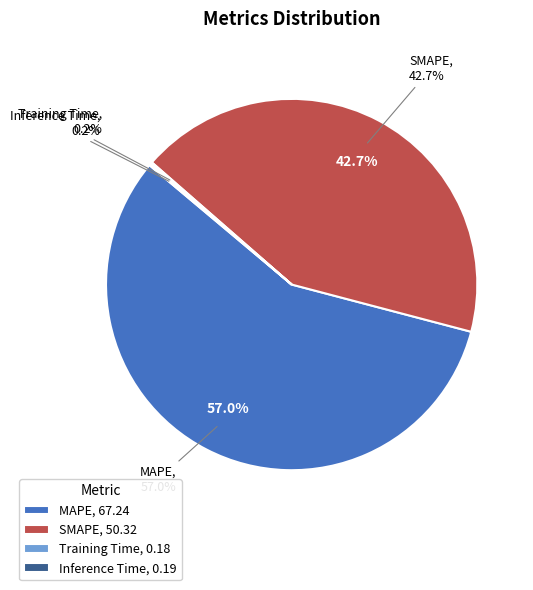

How many segments does this pie chart have?

4